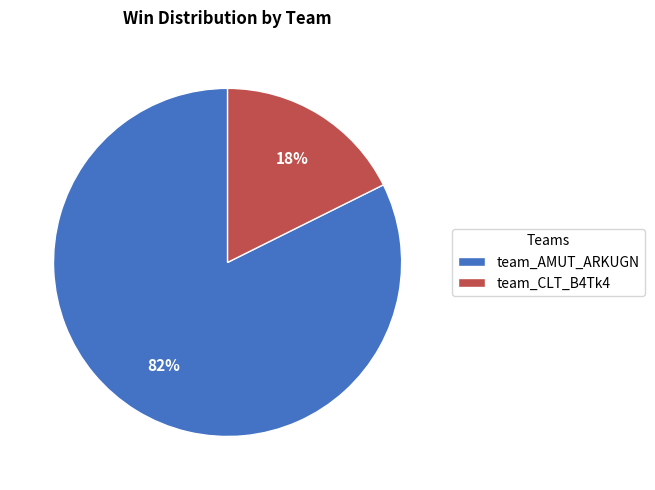

What is the largest slice in the pie chart?

team_AMUT_ARKUGN